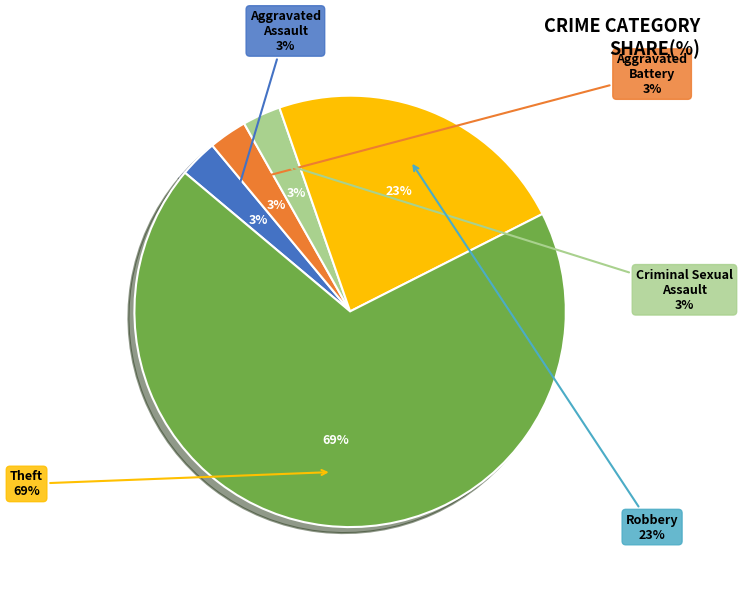

Does any single category account for the majority?

Yes